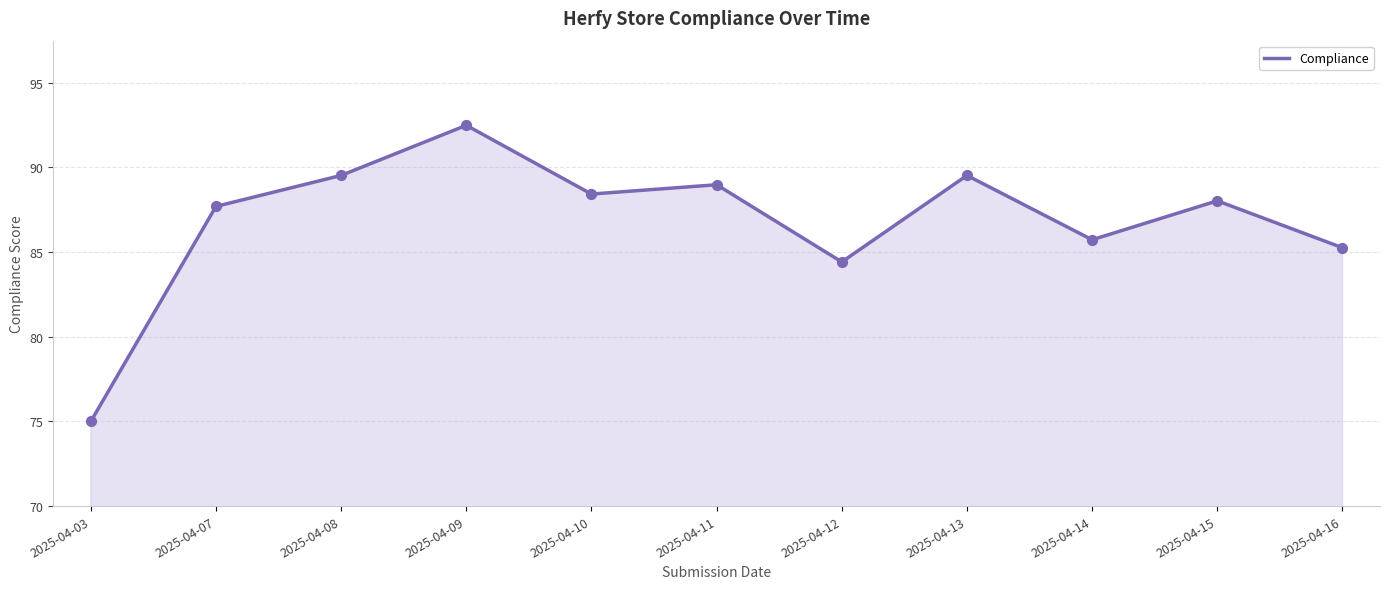

What is the change in value from 2025-04-11 to 2025-04-16?

-3.7